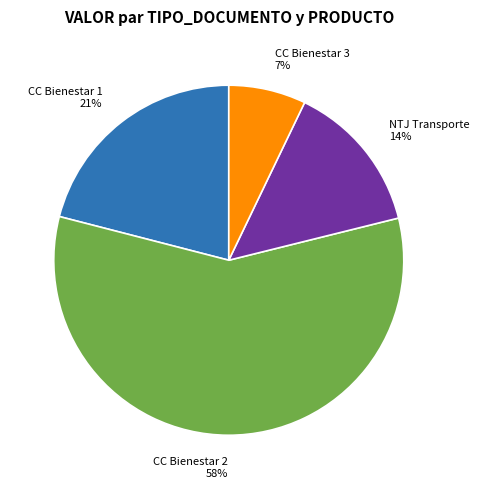

To the nearest percent, what portion does NTJ Transporte represent?

14%